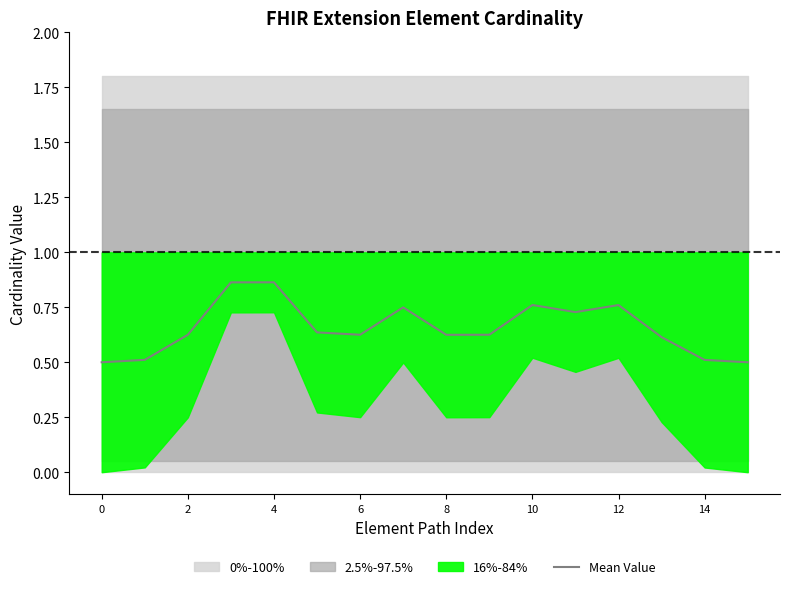

What is the lowest value of the Mean Value series?

0.5